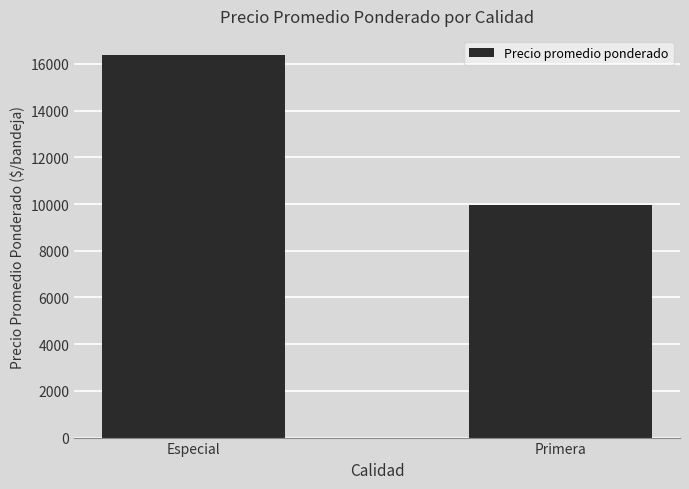

Rank the categories by value from lowest to highest.

Primera, Especial